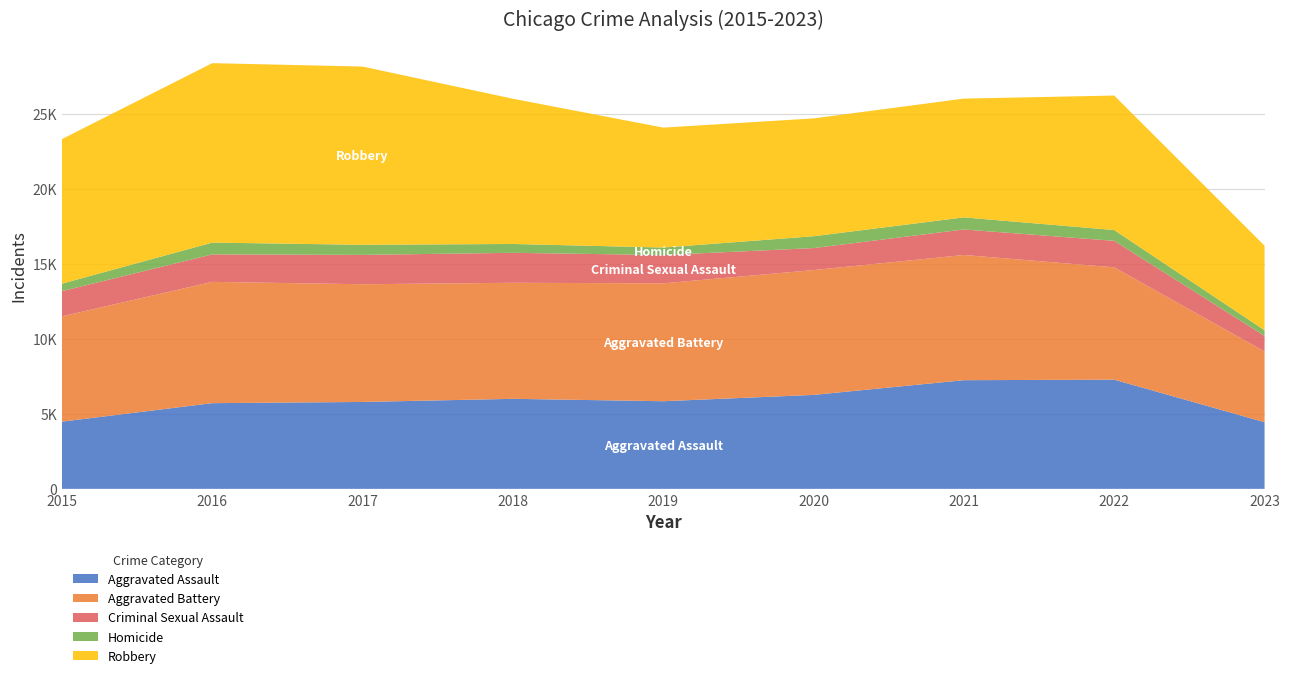

Reading left to right, transcribe all the data shown in this chart.

Aggravated Assault: 2015=4480	2016=5712	2017=5793	2018=6001	2019=5841	2020=6263	2021=7243	2022=7278	2023=4444
Aggravated Battery: 2015=7018	2016=8085	2017=7845	2018=7734	2019=7857	2020=8319	2021=8346	2022=7486	2023=4710
Criminal Sexual Assault: 2015=1680	2016=1831	2017=1957	2018=1998	2019=1888	2020=1467	2021=1700	2022=1768	2023=1041
Homicide: 2015=496	2016=786	2017=672	2018=589	2019=498	2020=787	2021=804	2022=718	2023=374
Robbery: 2015=9638	2016=11960	2017=11880	2018=9680	2019=7994	2020=7855	2021=7918	2022=8965	2023=5641